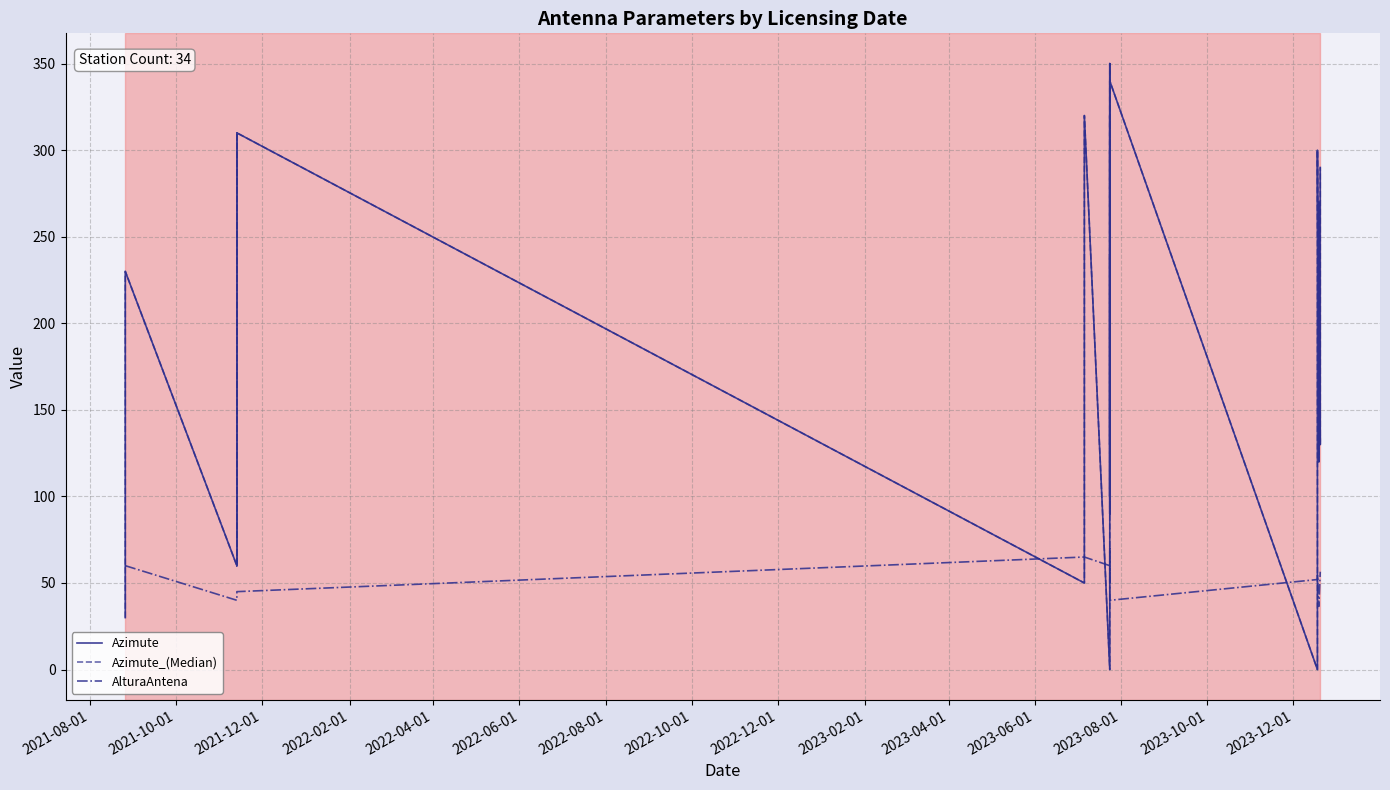

True or false: Azimute_(Median) and Azimute cross at least once.

False